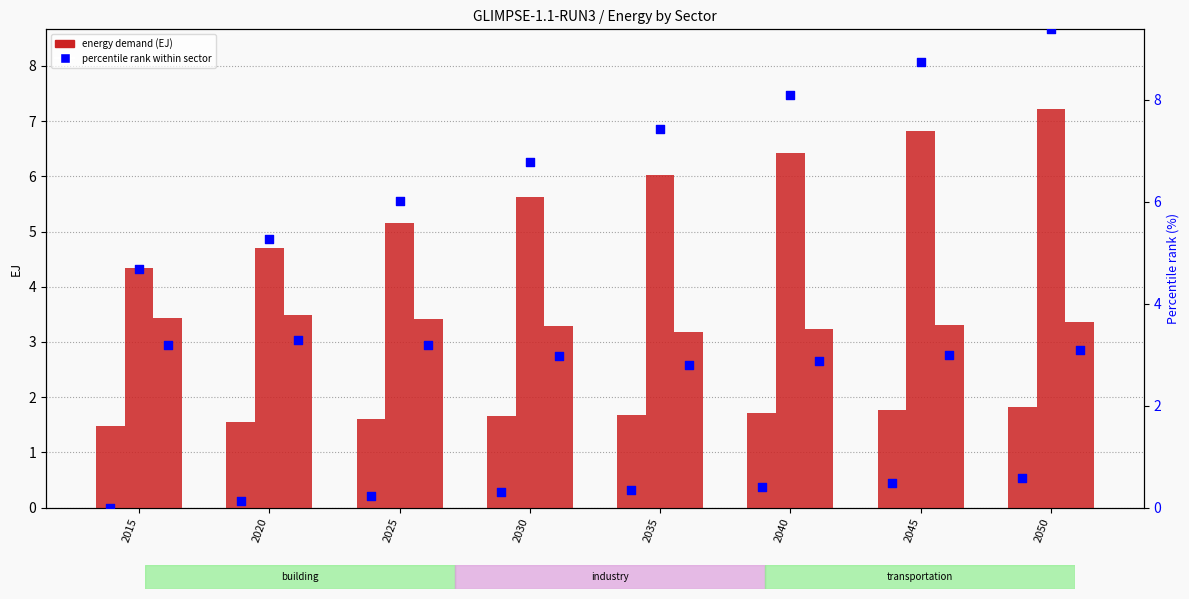

At which category is the sum across all series the highest?

2050